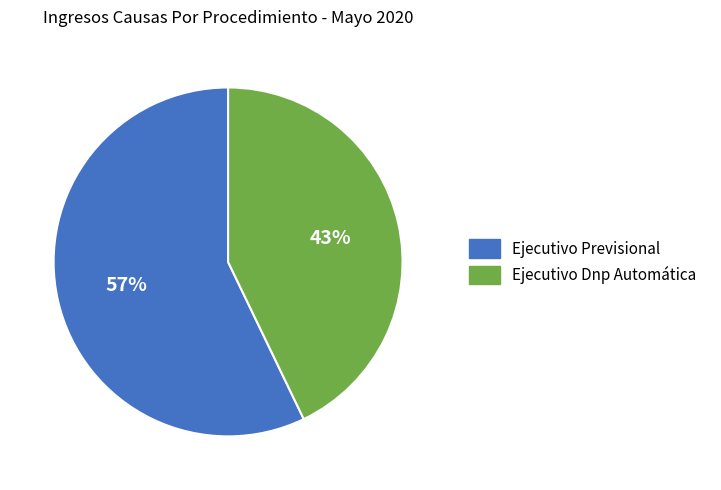

How many slices are in this pie chart?

2